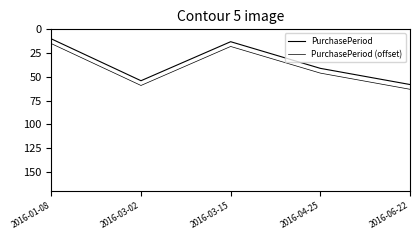

Is this an area chart (filled region under the line)?

No